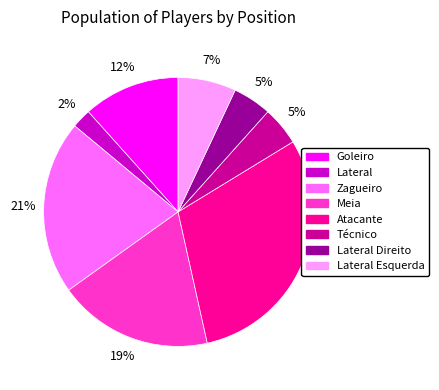

To the nearest percent, what is the difference between the largest and smallest slice percentages?

28%